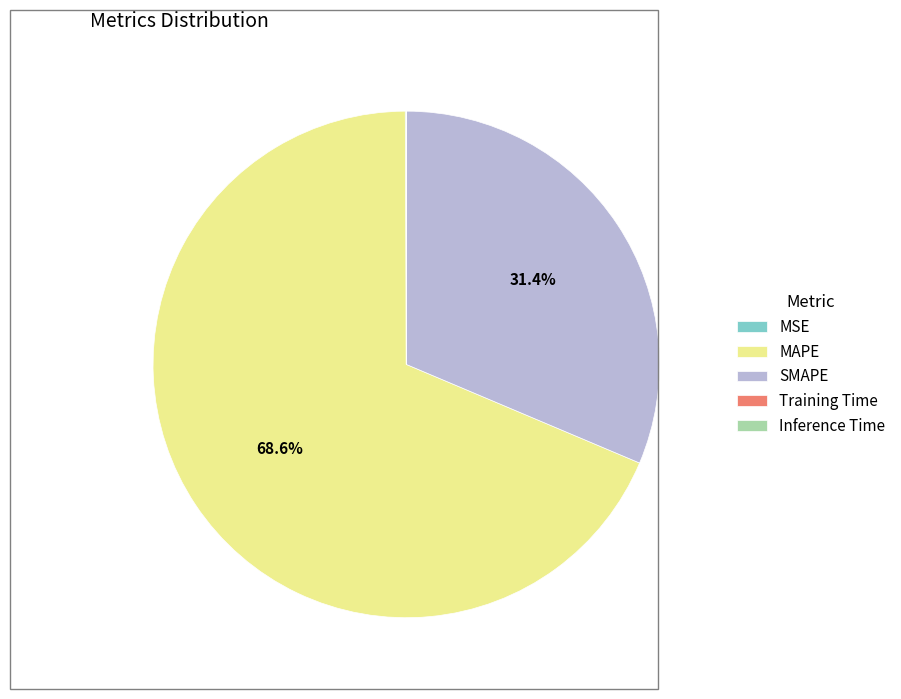

Is there any slice that represents more than half of the pie?

Yes